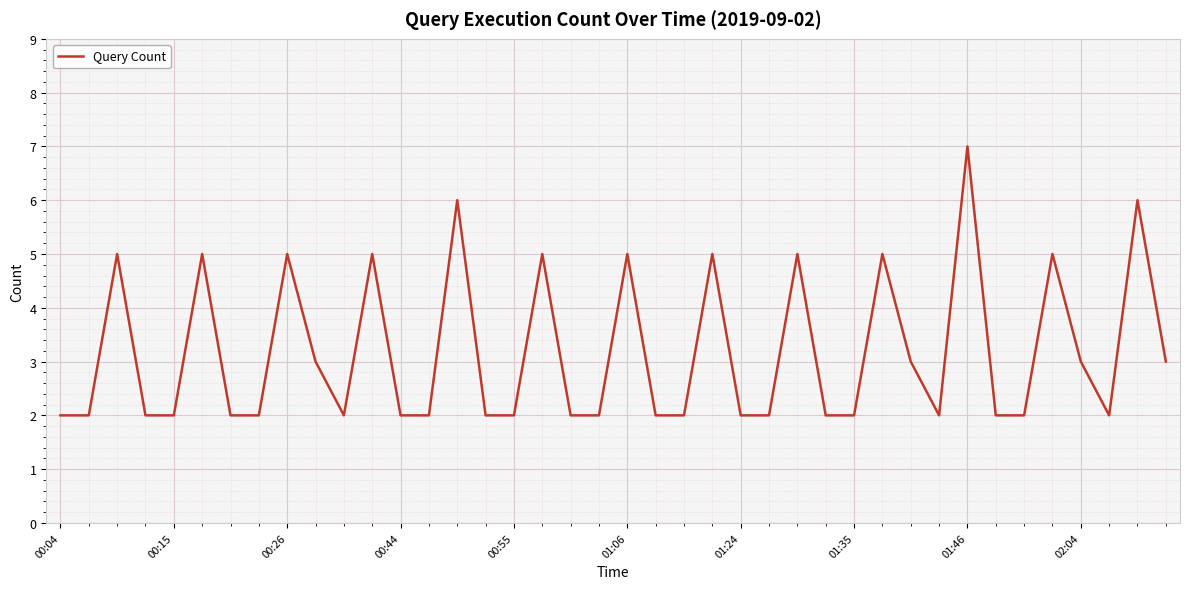

What is the sum of all values?

127